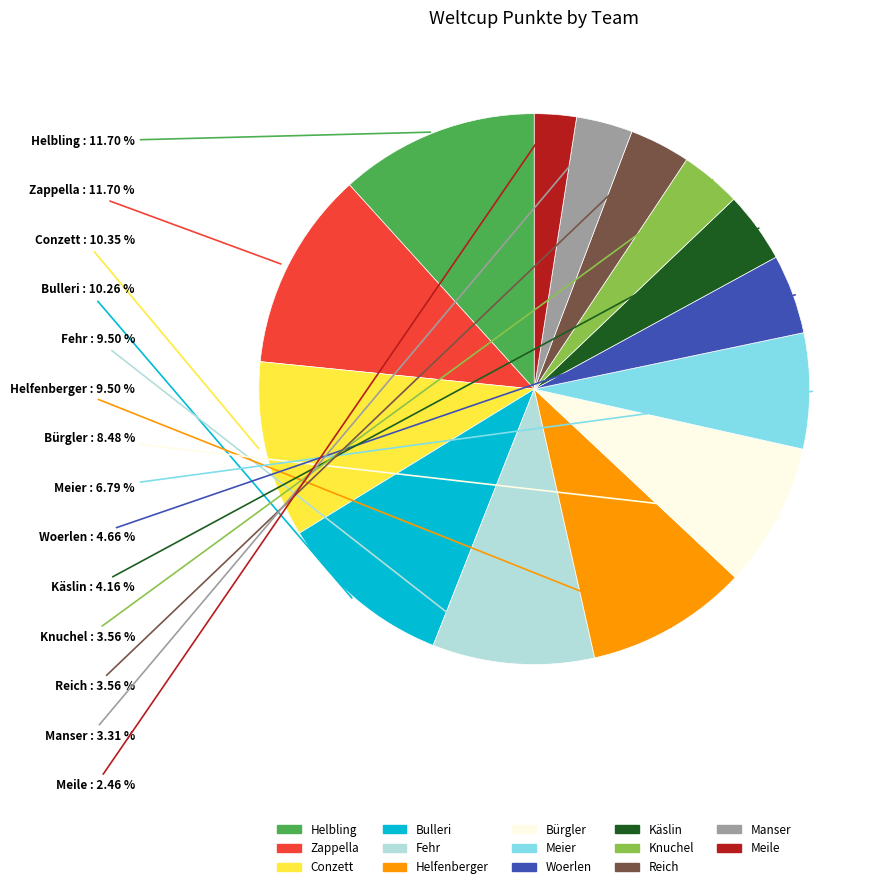

Which slice is the smallest?

Meile